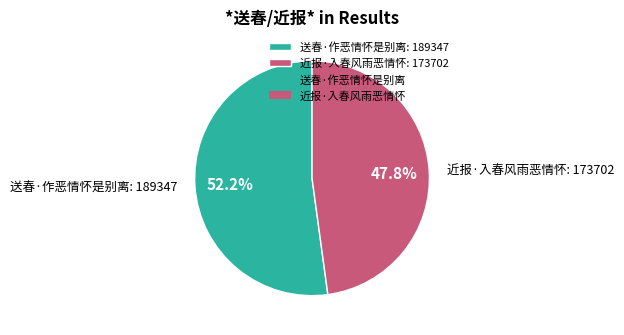

How much of the chart is everything except 近报·入春风雨恶情怀?

52.2%